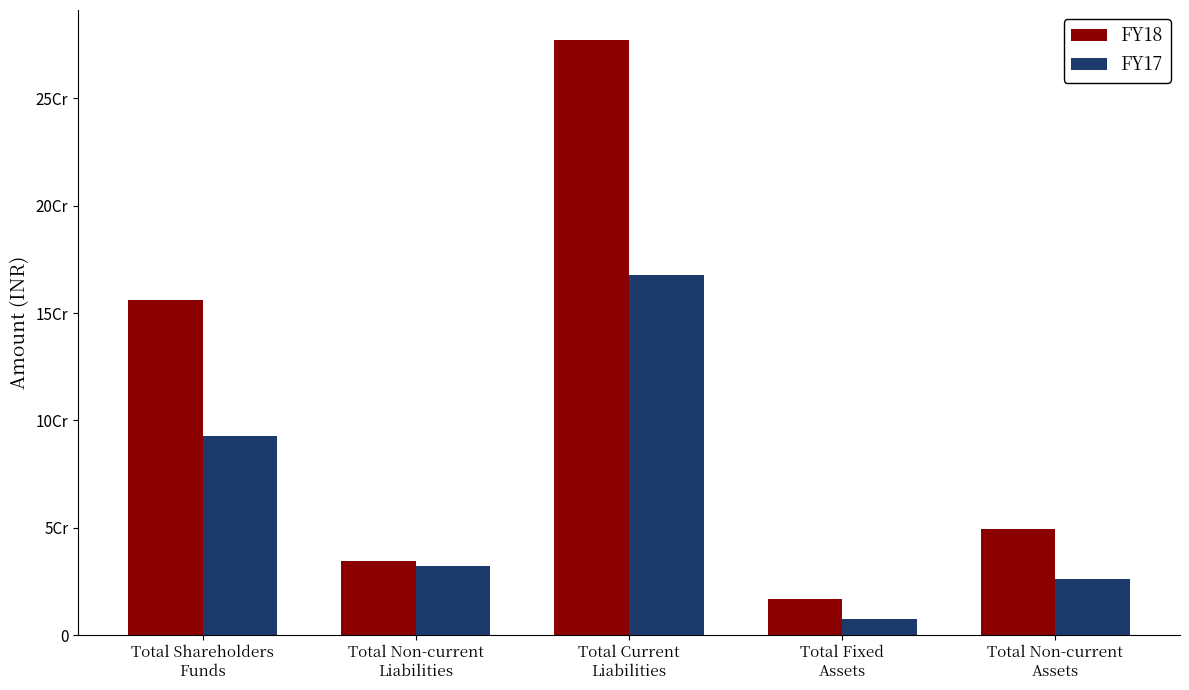

Is the value of FY18 at Total Shareholders
Funds greater than the value of FY17 at Total Non-current
Liabilities?

Yes